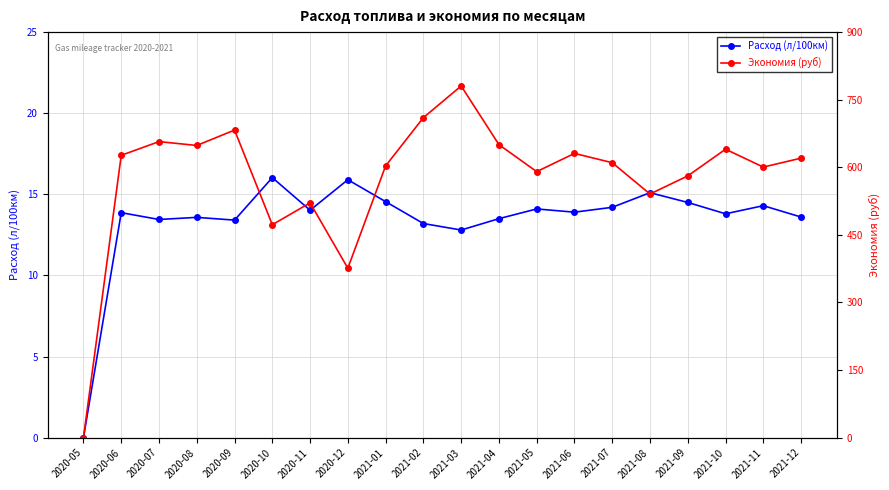

Reading left to right, list all the values displayed in this chart.

Расход (л/100км): 0.0	13.9	13.4	13.6	13.4	16.0	14.0	15.9	14.6	13.2	12.8	13.5	14.1	13.9	14.2	15.1	14.5	13.8	14.3	13.6
Экономия (руб): 0.0	626.6	657.0	648.4	682.6	472.6	521.2	376.0	603.1	710.2	780.5	650.3	590.4	630.8	610.2	540.7	580.9	640.1	600.5	620.3